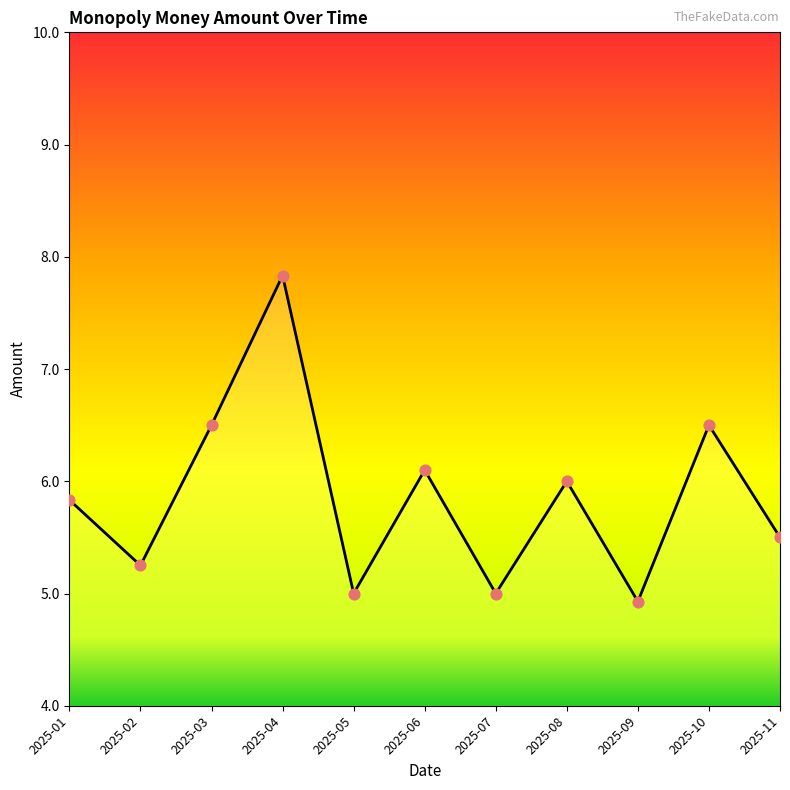

What is the ratio of the value at 2025-05 to the value at 2025-09?

1.0